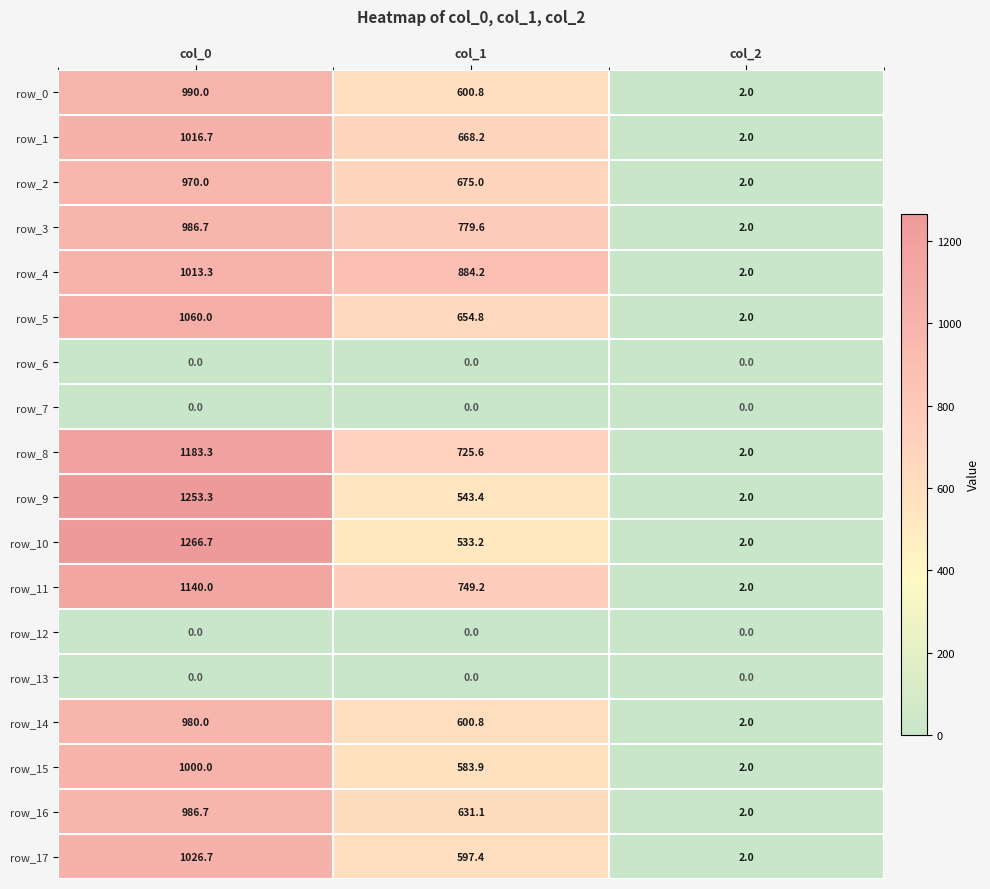

At which label is row_0 closest to 496?

col_1